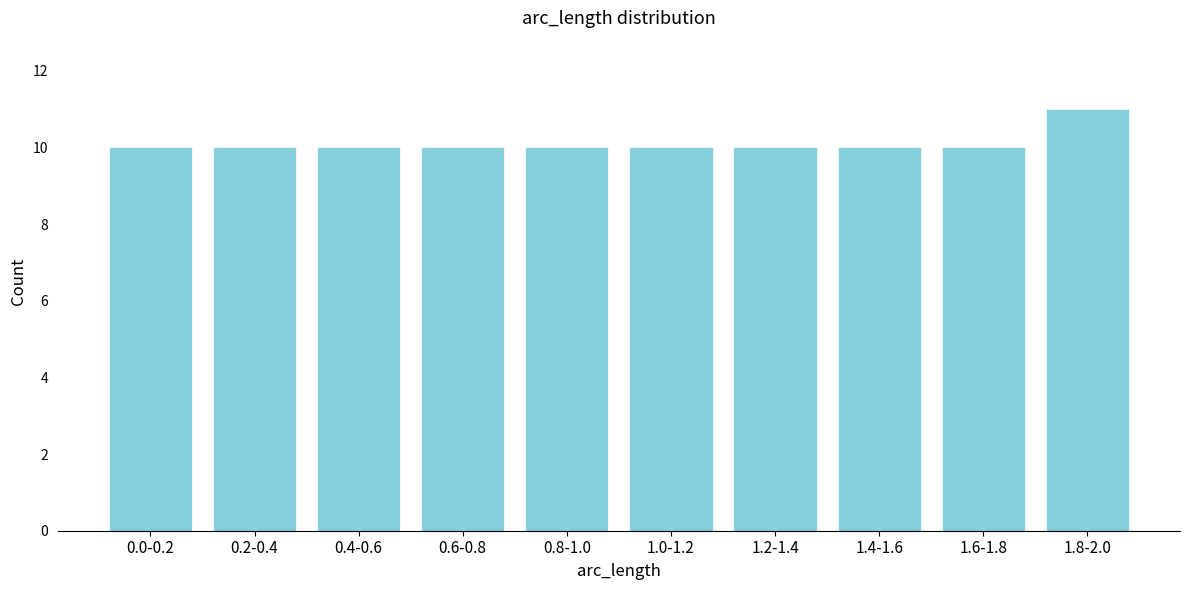

Reading left to right, extract all data points from this chart.

10	10	10	10	10	10	10	10	10	11